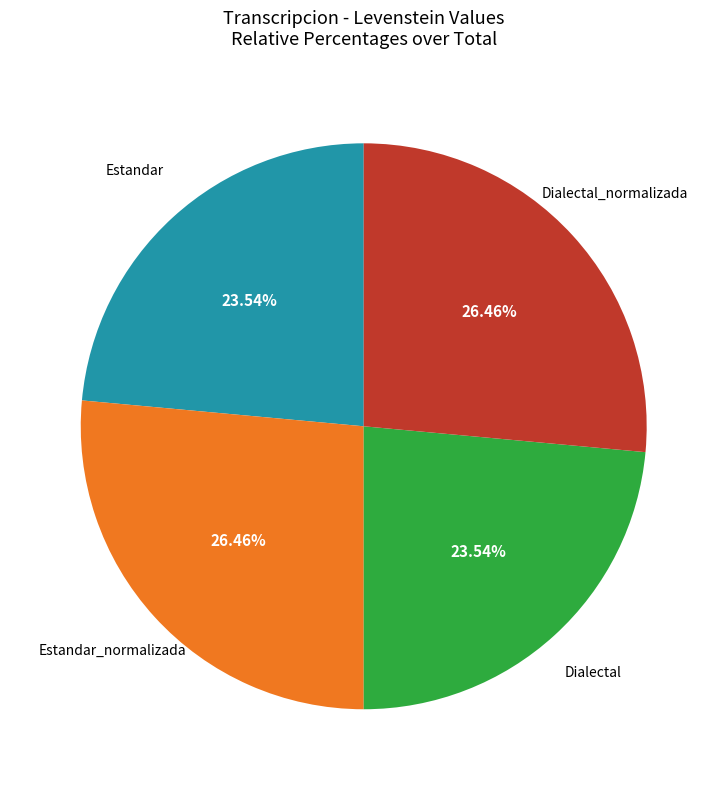

What percentage do Estandar and Dialectal together represent?

47.1%